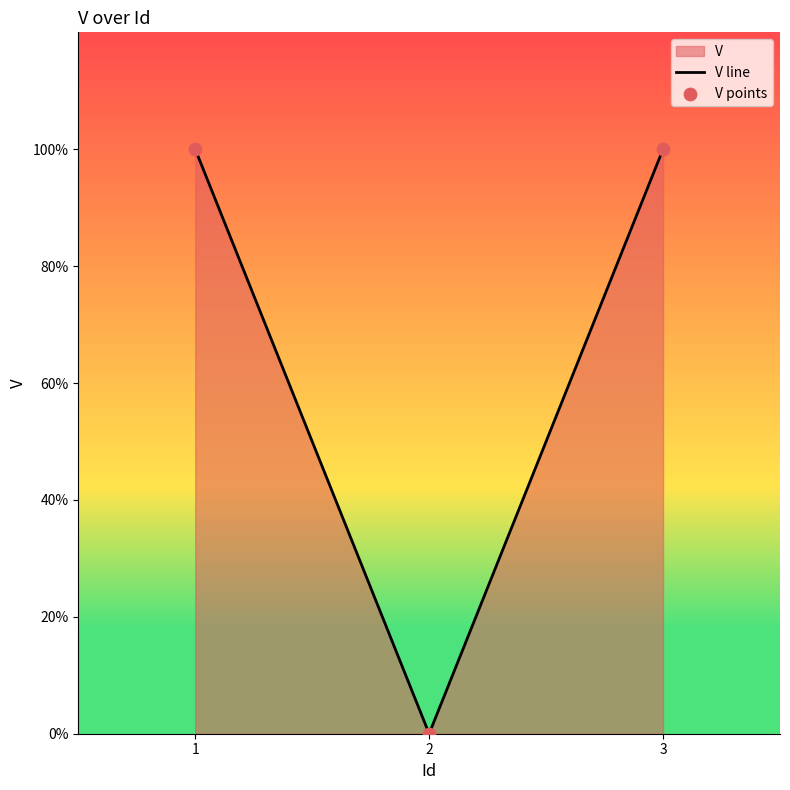

Which series has the largest total across all categories?

V line